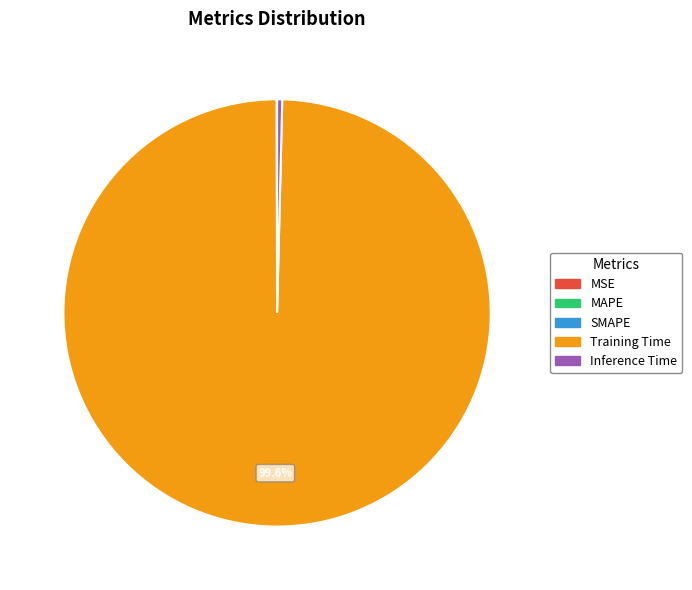

What is the majority slice?

Training Time